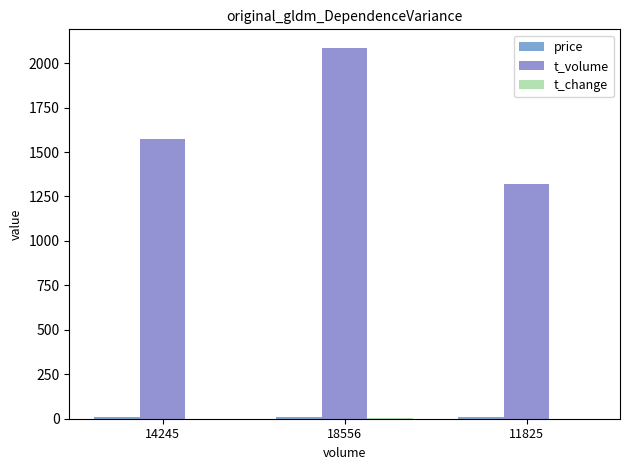

How many distinct data groups are displayed?

3